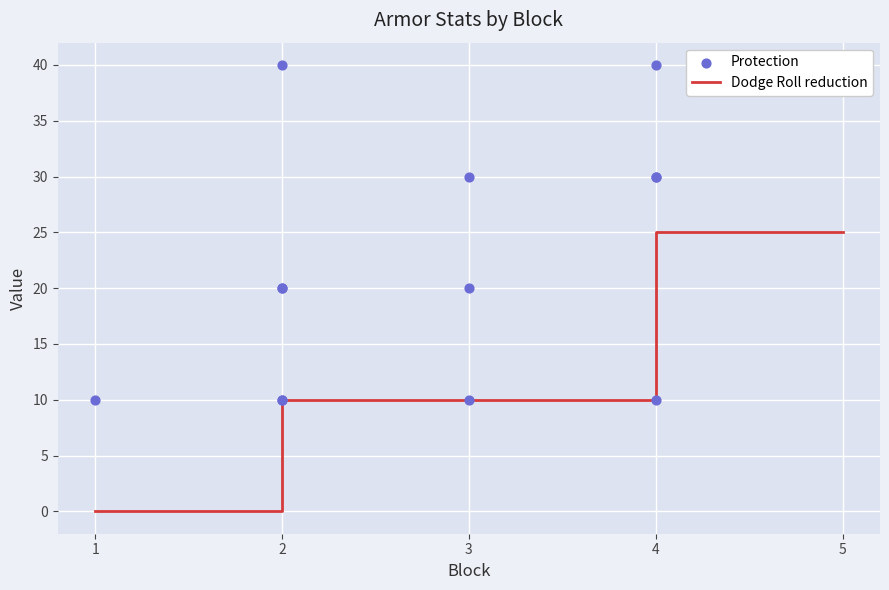

What are all the series names shown in the legend?

Dodge Roll reduction, Protection